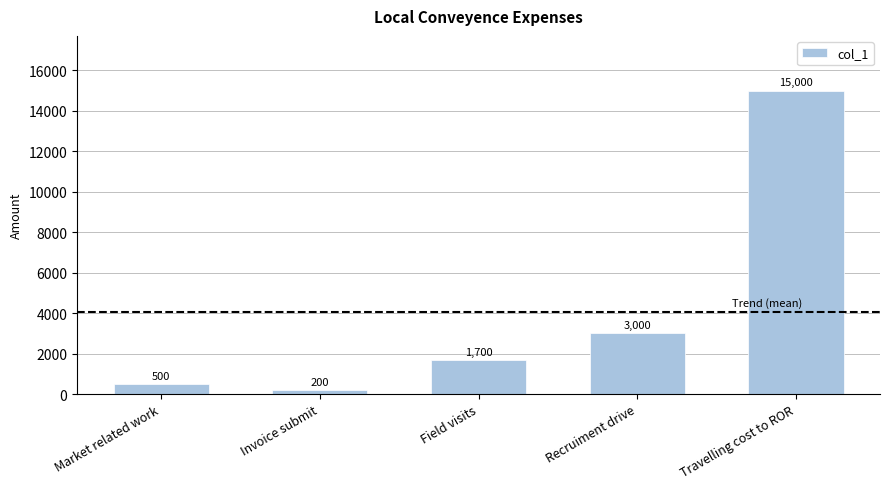

True or false: the data shows 1700 at Field visits.

True